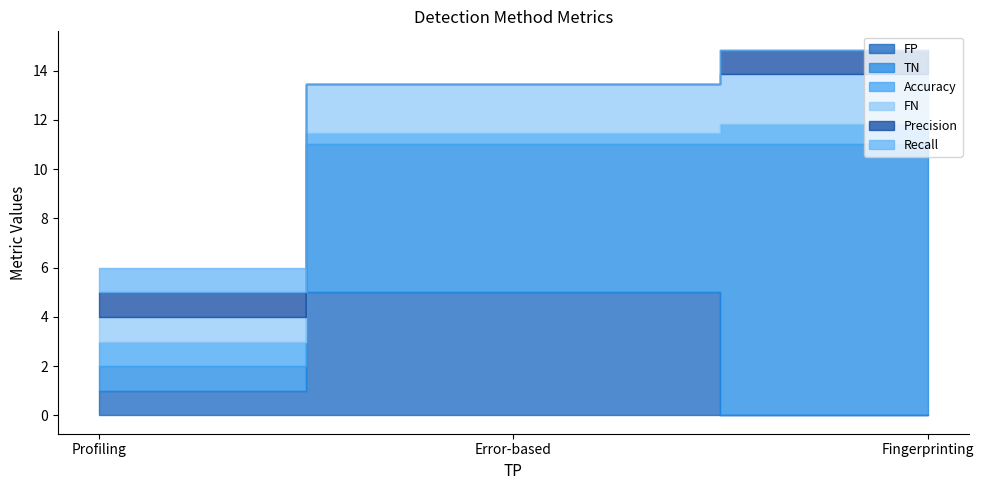

Rank the categories by Precision value from lowest to highest.

Error-based, Profiling, Fingerprinting